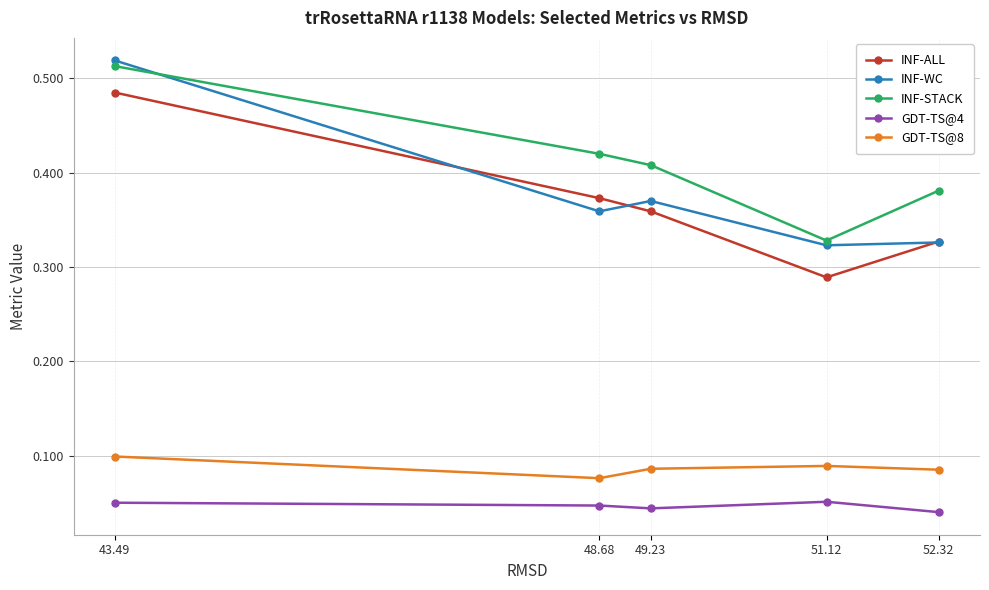

In GDT-TS@4, how many points are higher than both neighbors (excluding endpoints)?

1